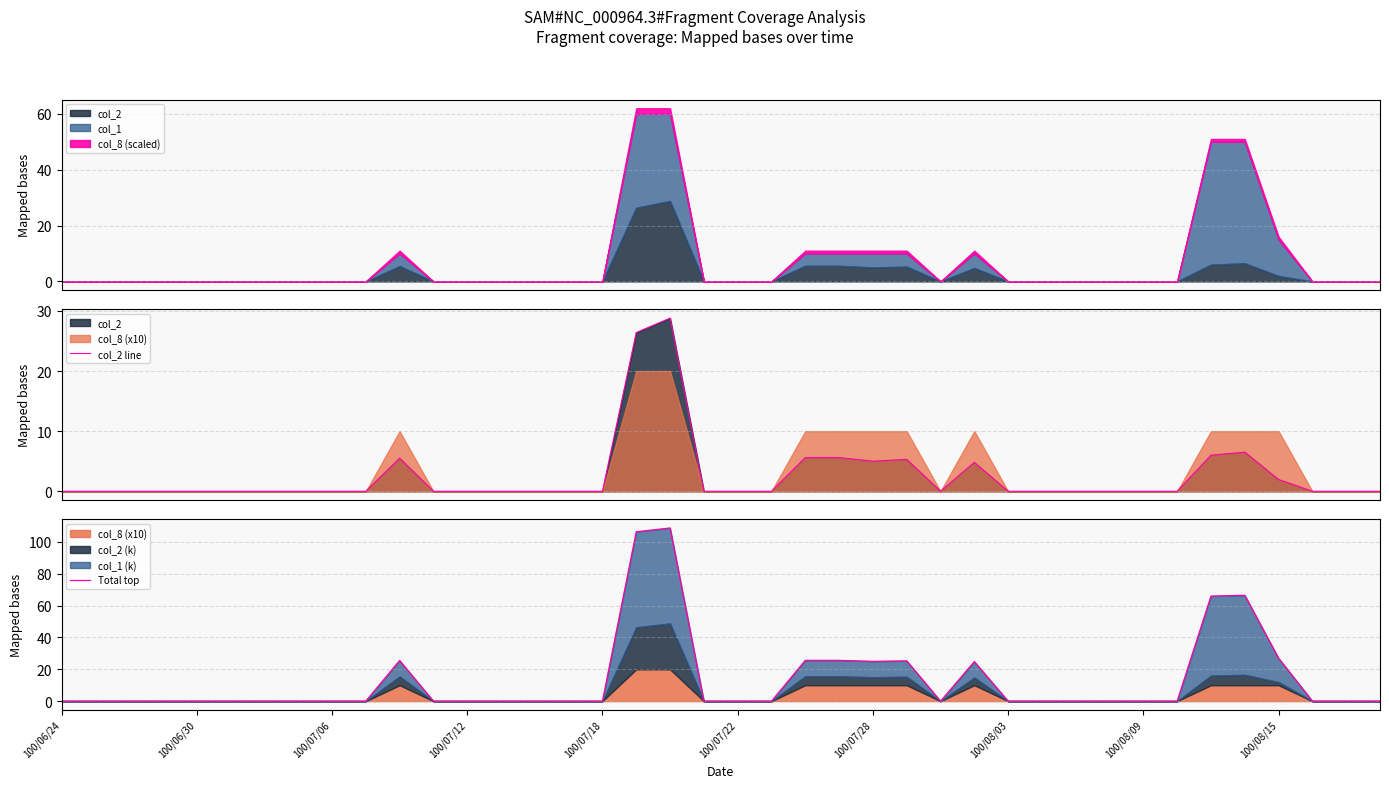

True or false: Total top and col_2 line cross at least once.

False